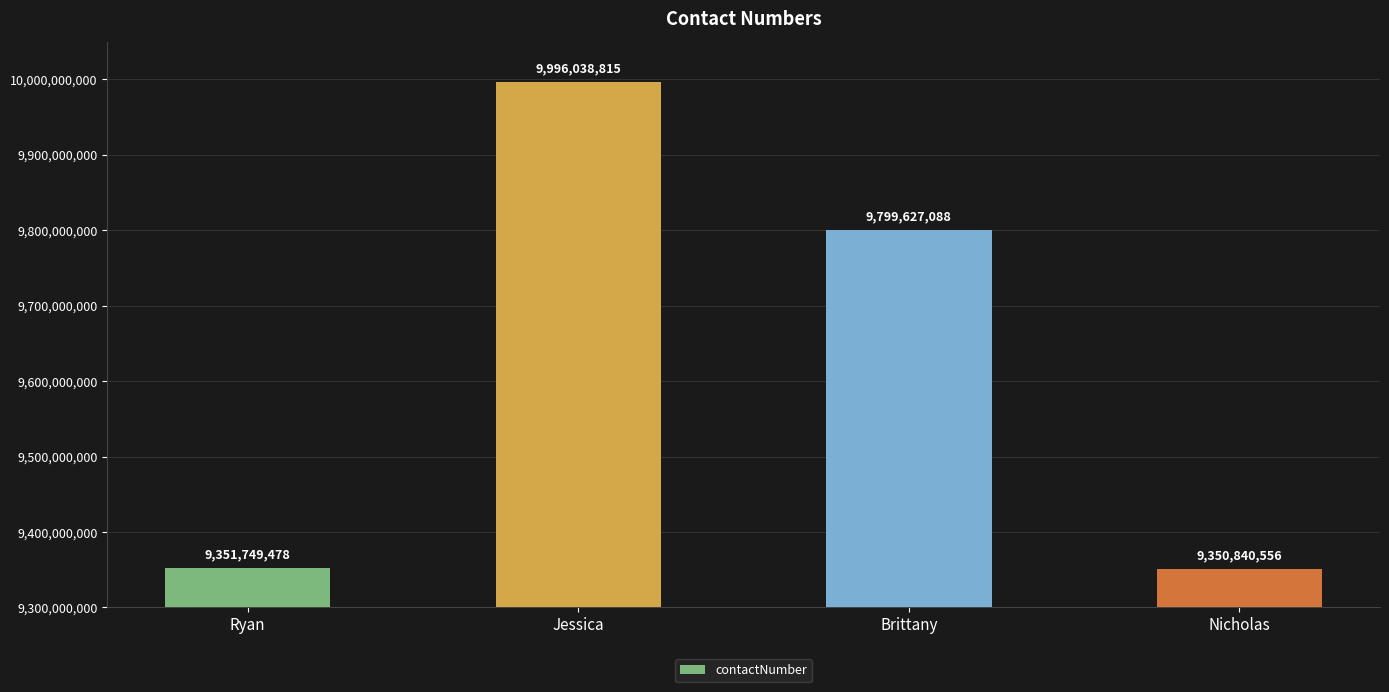

Which category has the highest value across all series?

Jessica